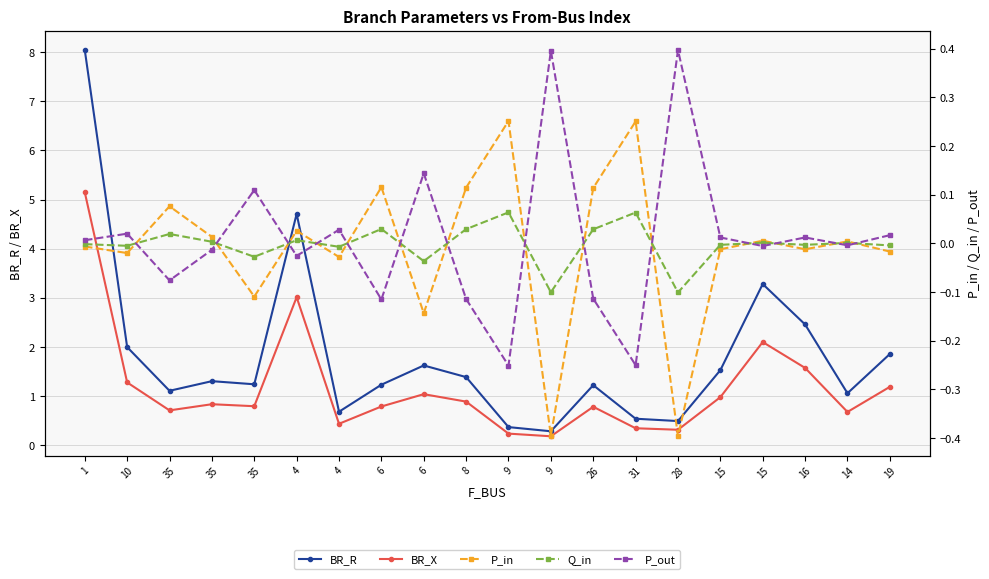

What is the total value across all series at 15?

2.5